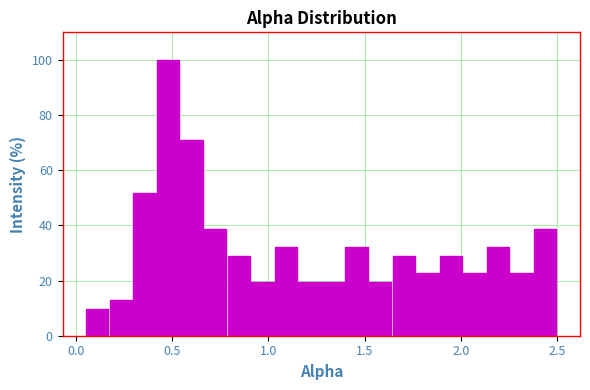

Read against the x-axis, roughly where is the centre of the tallest bar?

0.50